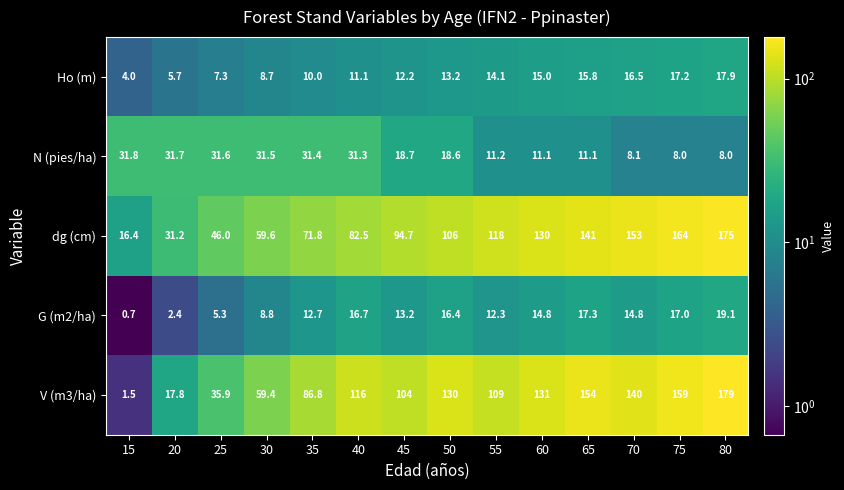

What is the maximum value shown in the chart?

179.0